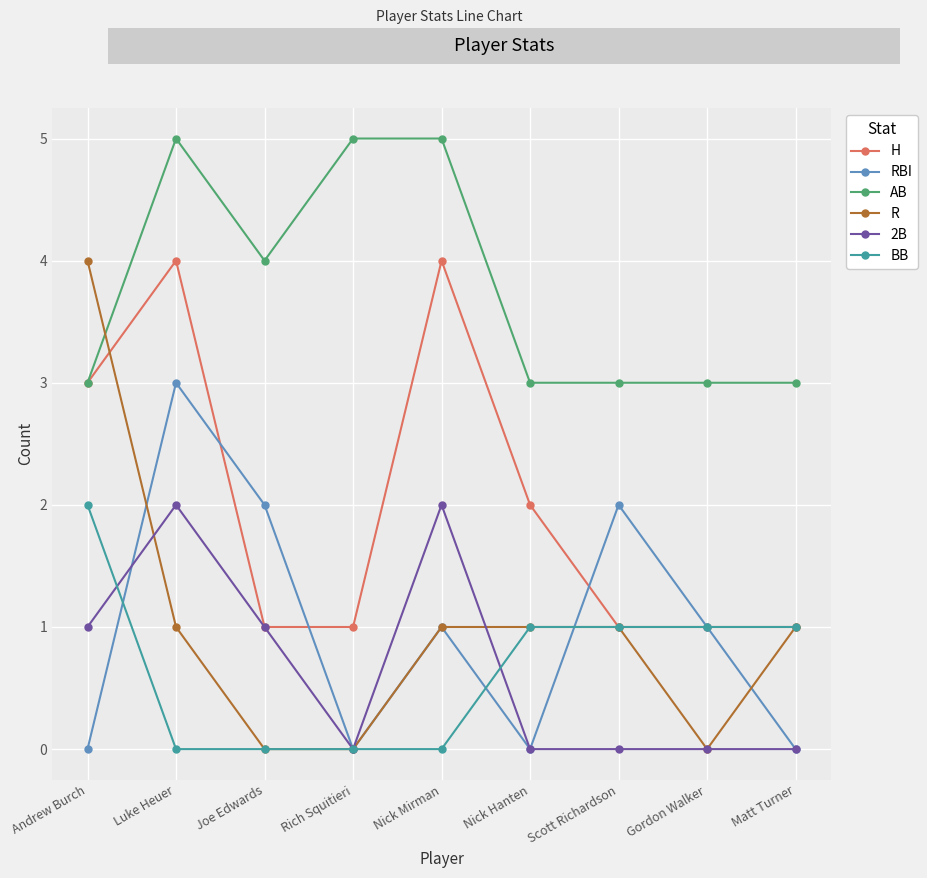

What is the sum of the R values at Luke Heuer and Scott Richardson?

2